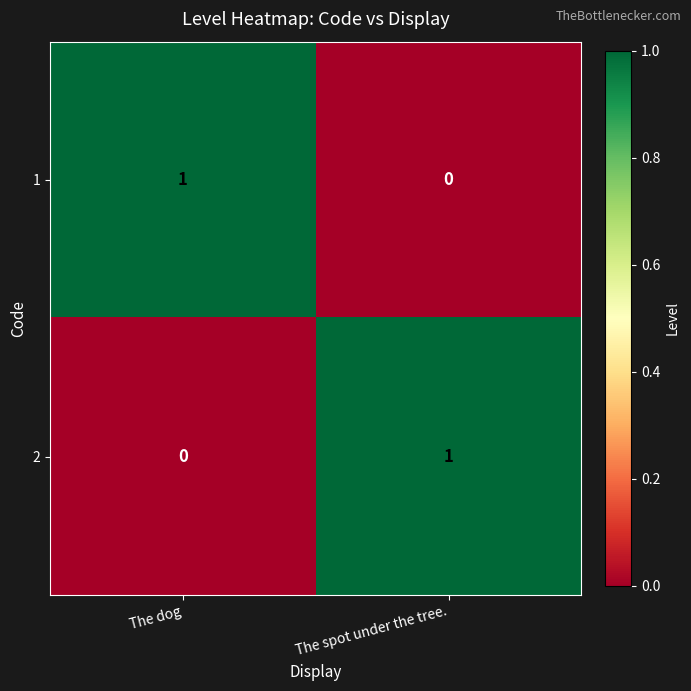

Rank the series at The spot under the tree. from lowest to highest value.

1, 2